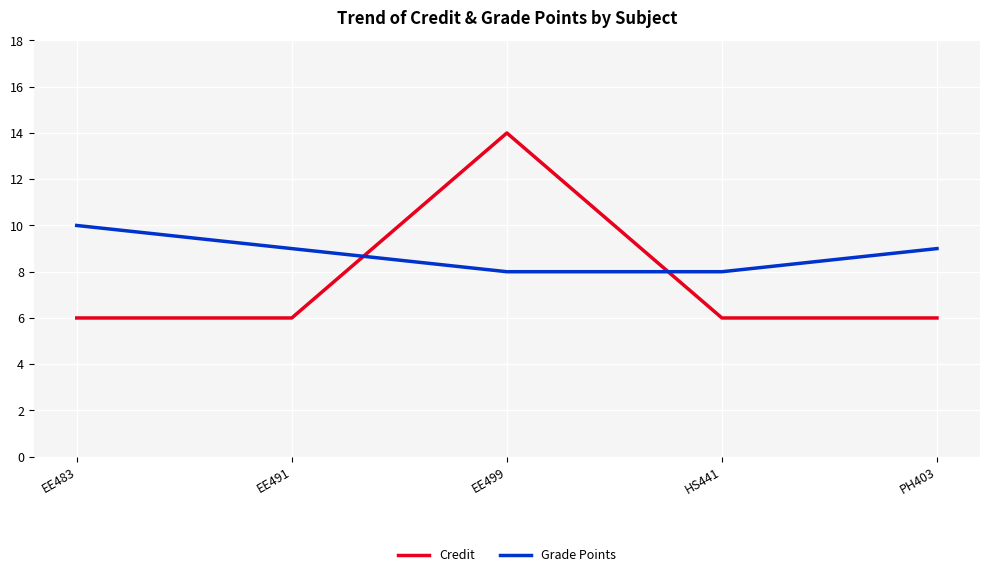

What is the difference between the maximum and minimum values in the Grade Points series?

2